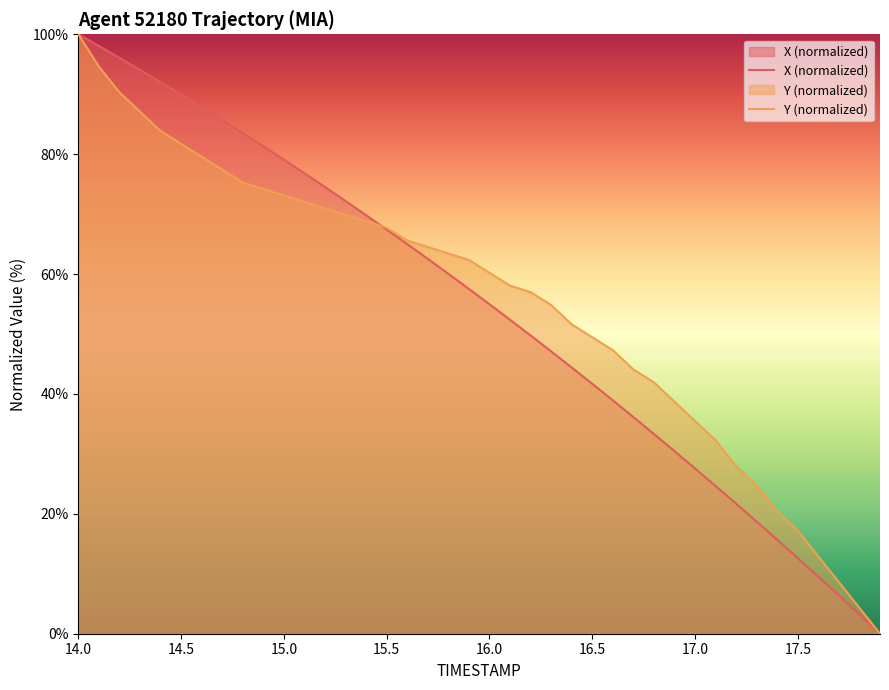

Where is Y (normalized) nearest to the value 50?

16.5